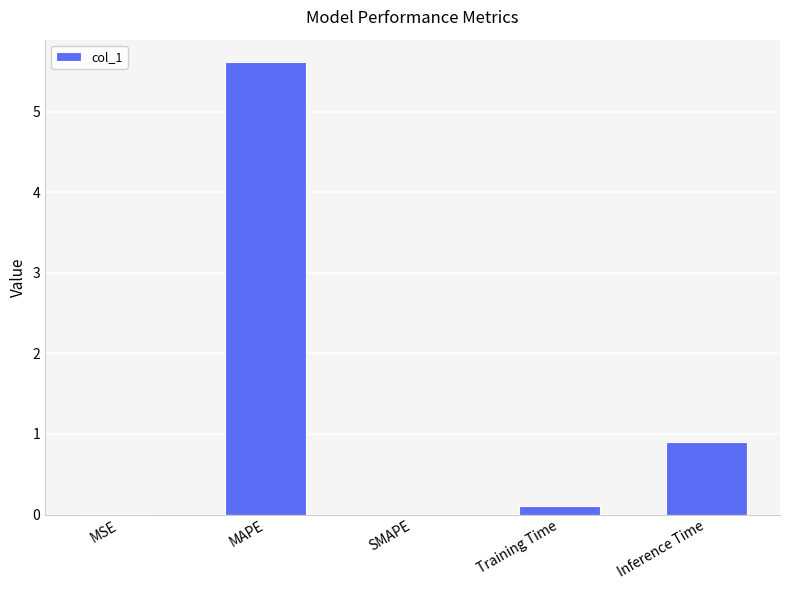

Count the number of data series in this chart.

1